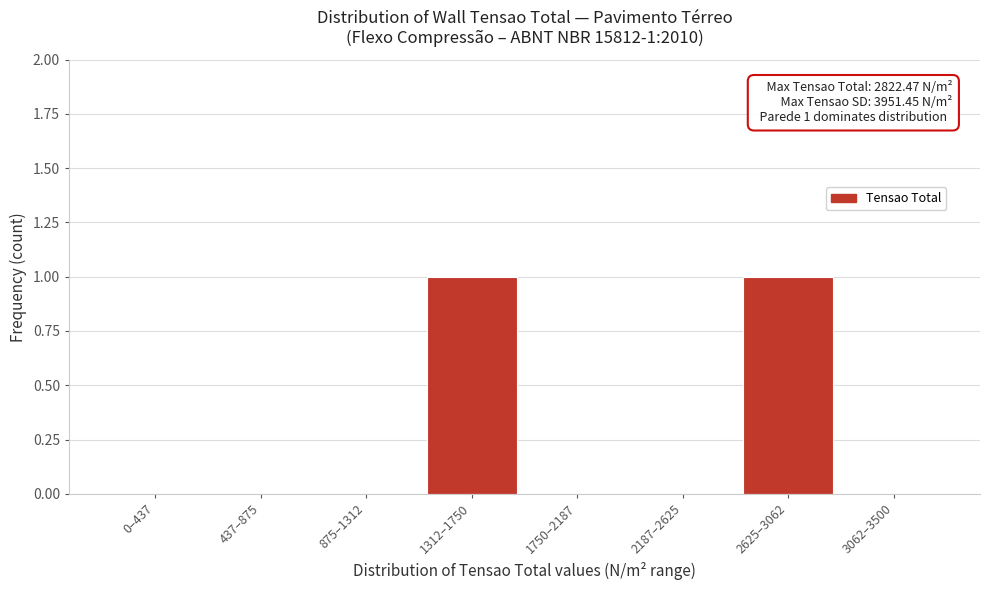

Reading right to left, transcribe all the data shown in this chart.

3062–3500=0	2625–3062=1	2187–2625=0	1750–2187=0	1312–1750=1	875–1312=0	437–875=0	0–437=0